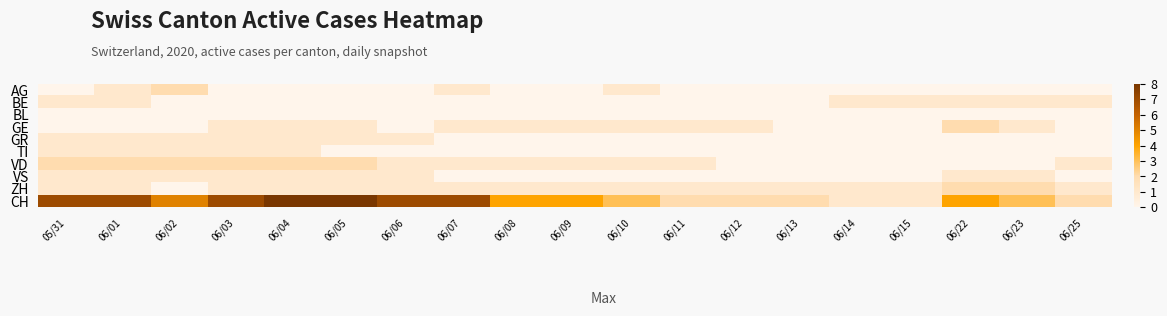

Which series has the largest total across all categories?

CH